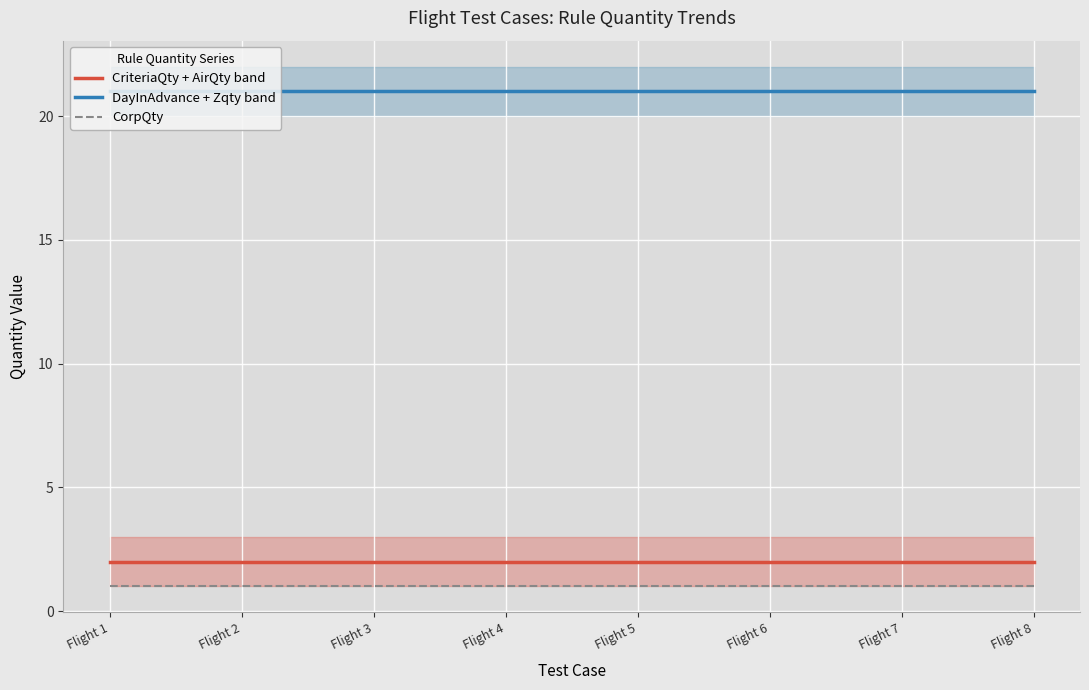

Is it true that DayInAdvance + Zqty band equals 10 at Flight 5?

False